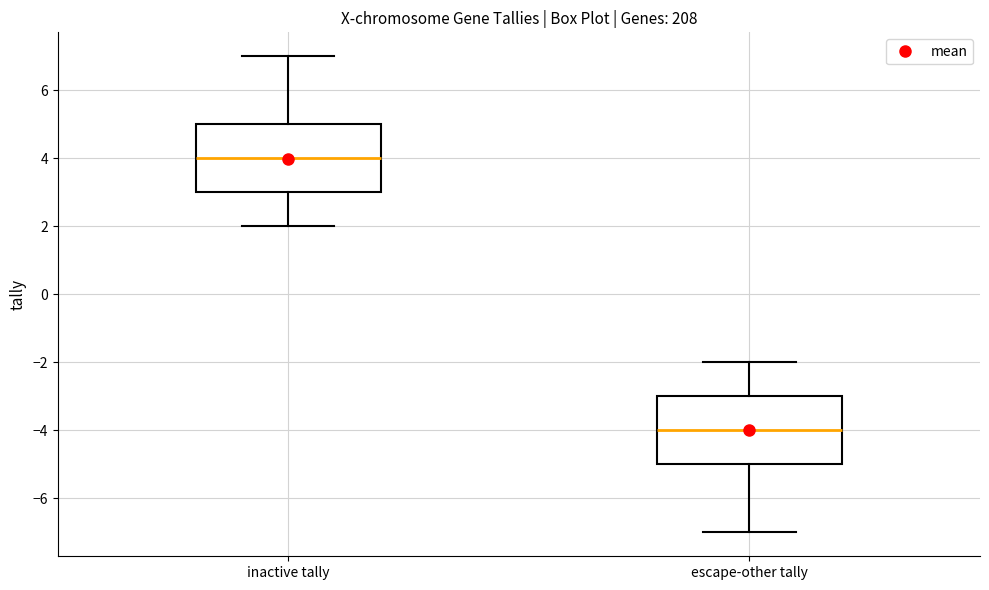

Reading left to right, read every box against the y-axis: the position of its median line, the range the box covers, and the ends of its whiskers. The values are not printed on the chart, so give them approximately, as read against the axis.

inactive tally: median 4, box 3 to 5, whiskers 2 to 7
escape-other tally: median -4, box -5 to -3, whiskers -7 to -2